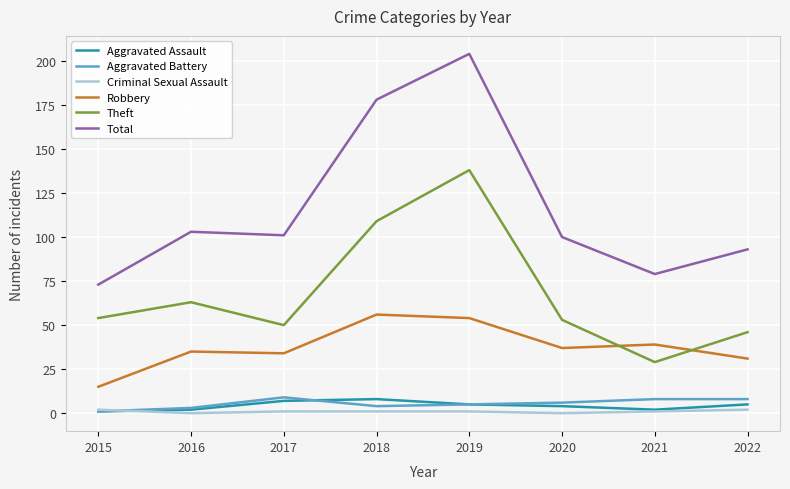

What is the difference between the Aggravated Battery values at 2022 and 2018?

4